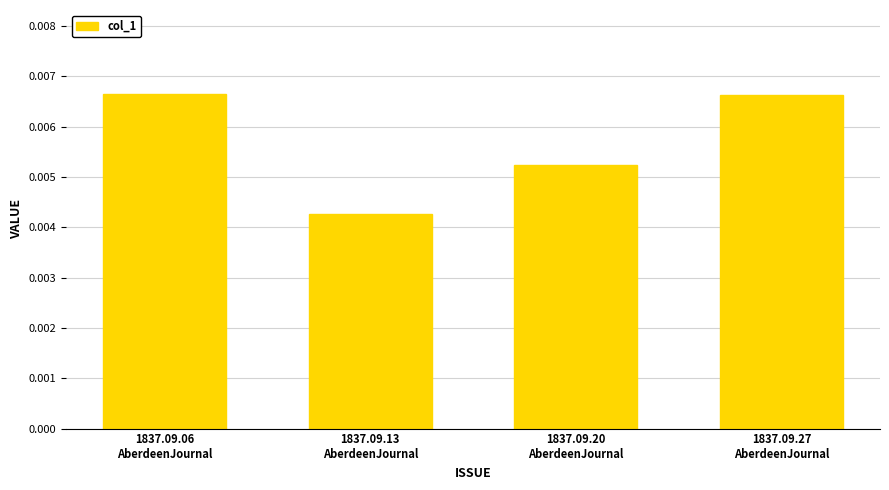

Count the values in the range 0 to 1.

4